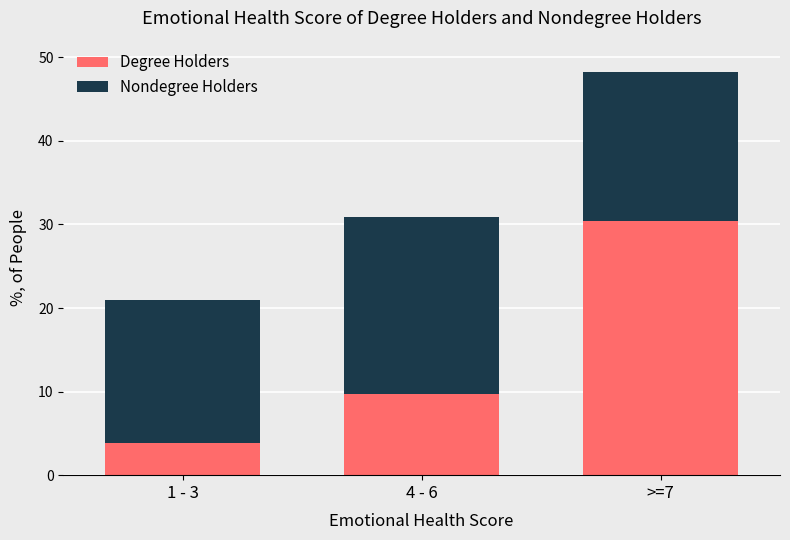

What is the difference between the maximum and minimum values in the Degree Holders series?

26.5